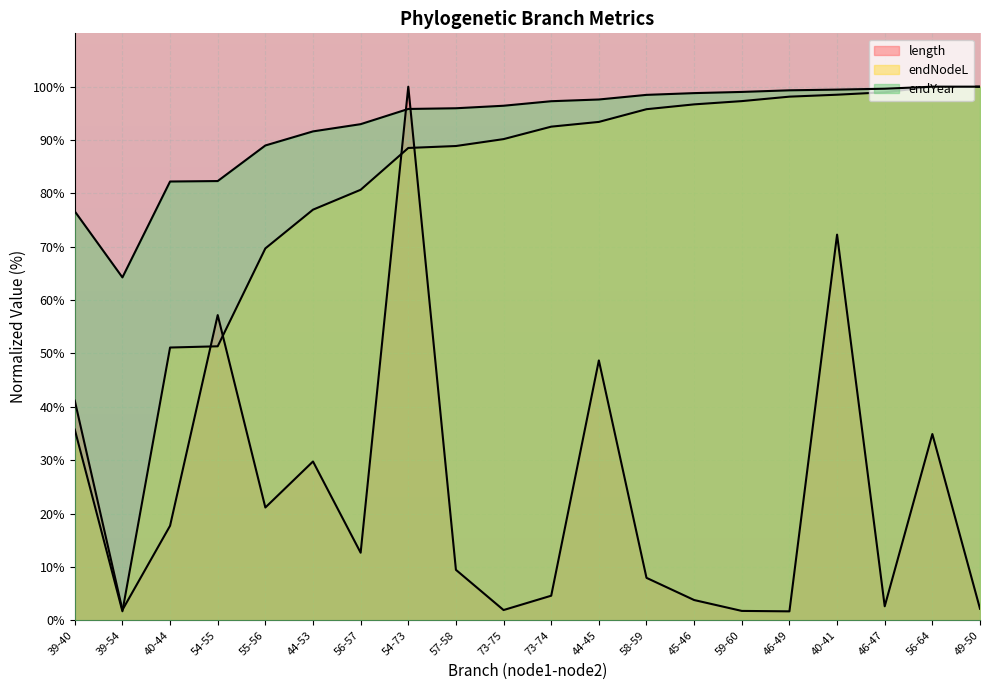

What position from the right is 39-40?

20